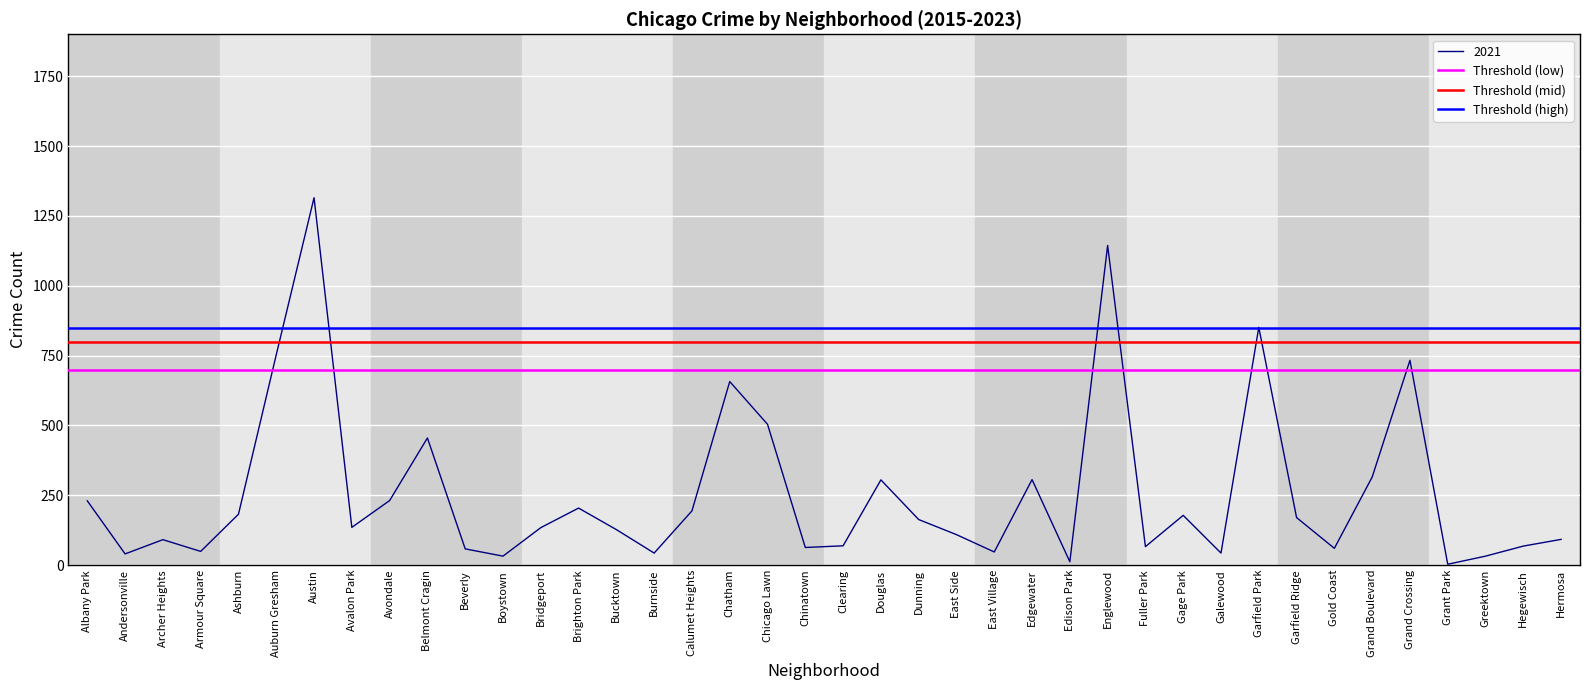

The Threshold (high) series shows 850 at Albany Park. True or false?

True